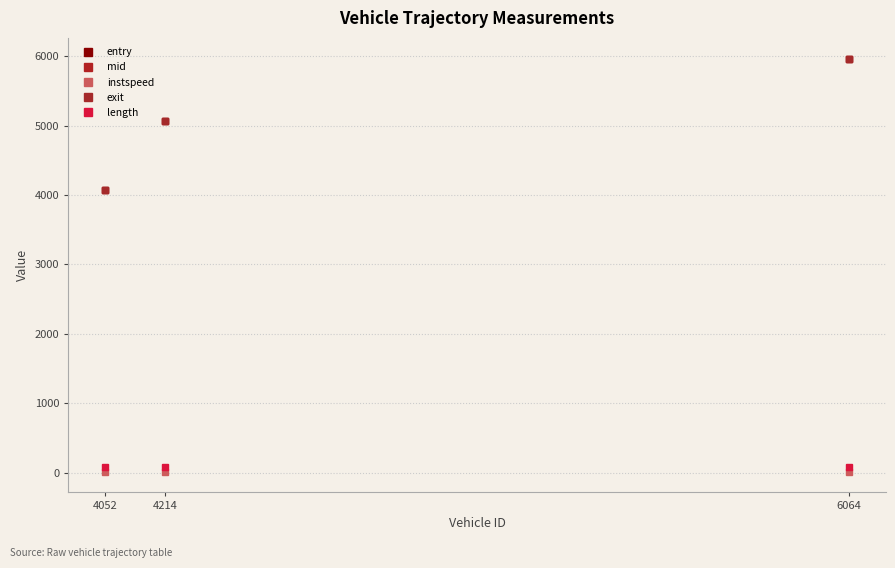

Between 4052 and 6064, which series saw the biggest shift?

entry